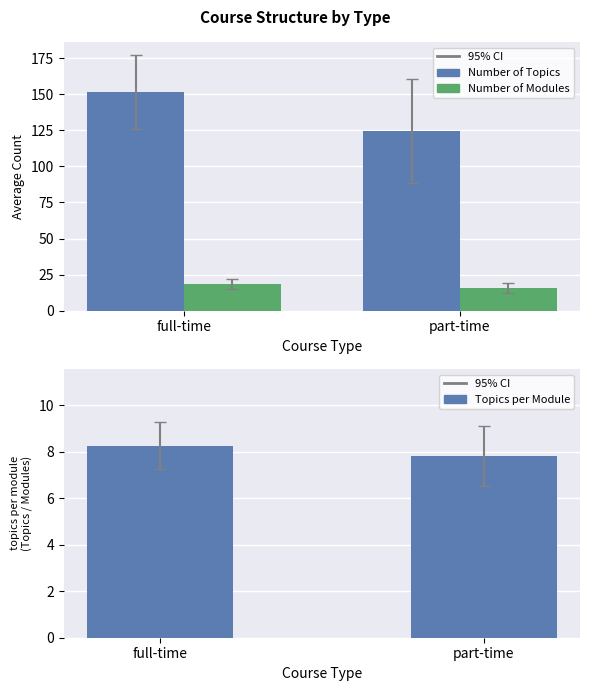

At which category is the sum across all series the highest?

full-time